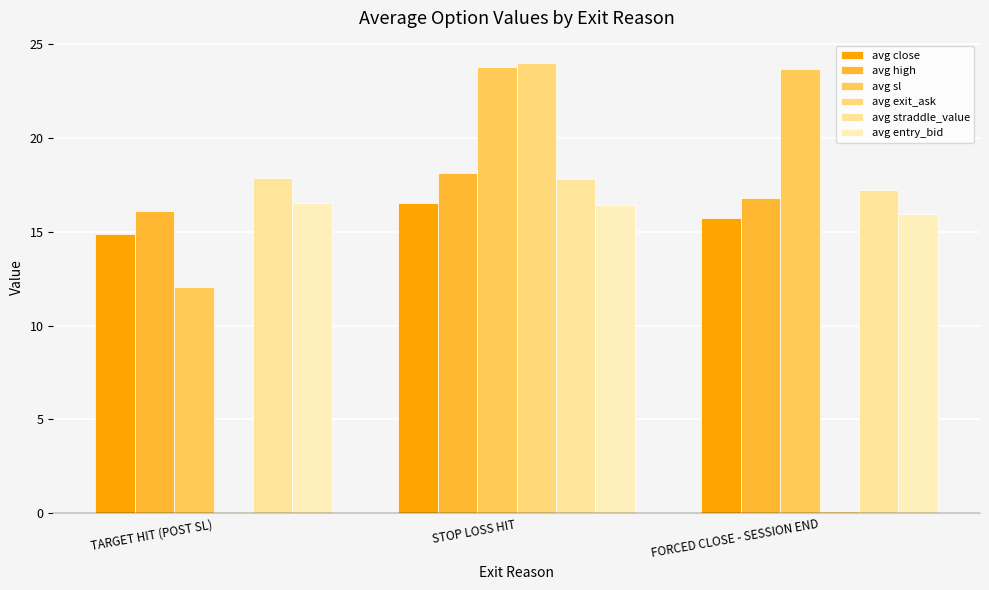

What is the sum of all avg straddle_value values?

52.9